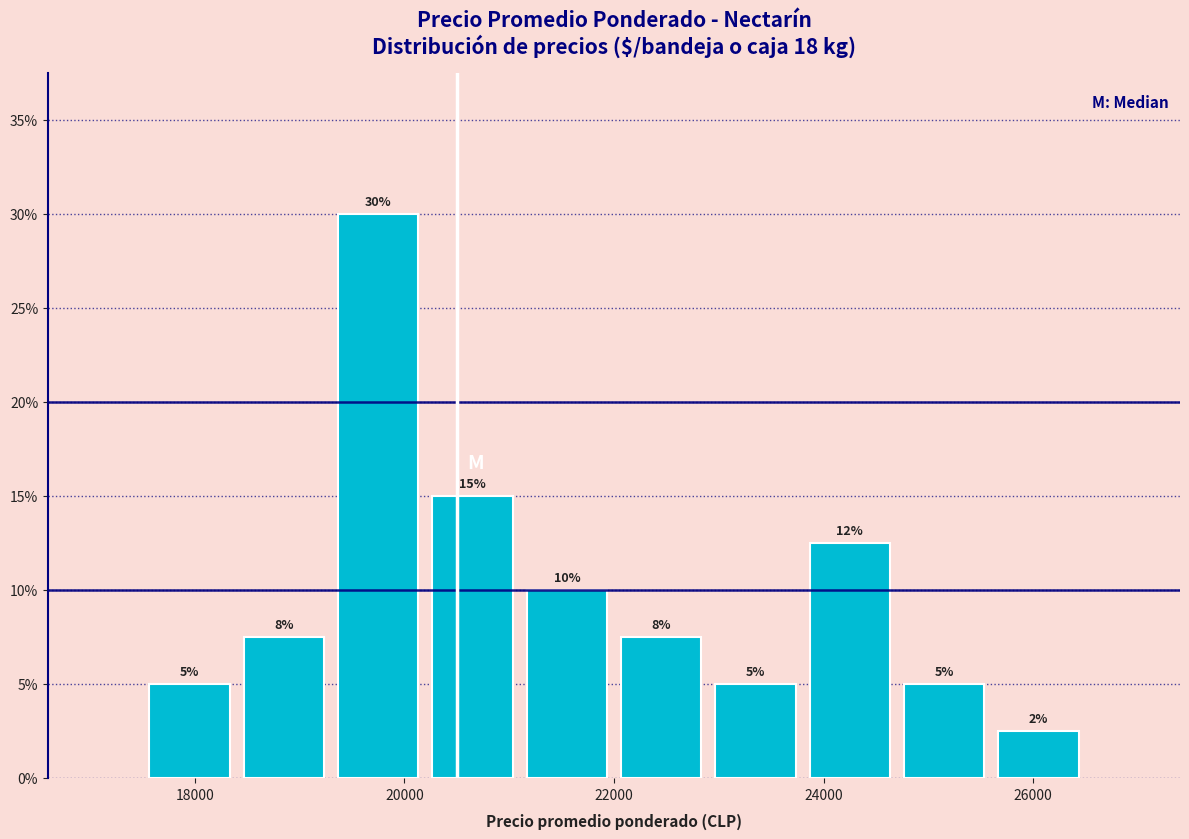

Over which range of the x-axis is the bar tallest?

19300 to 20200